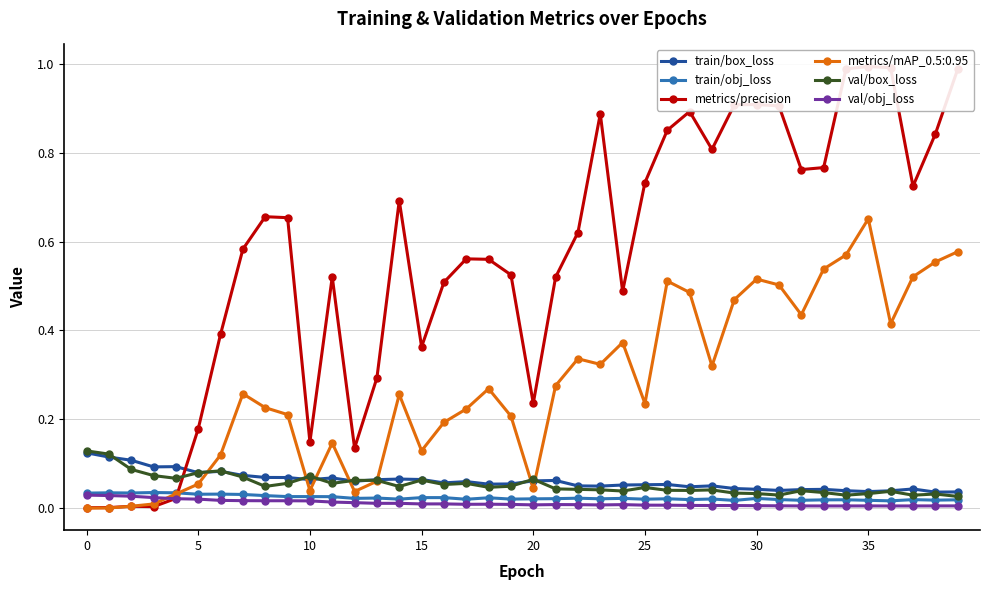

Is the value of train/box_loss at 5 greater than the value of val/obj_loss at 10?

Yes